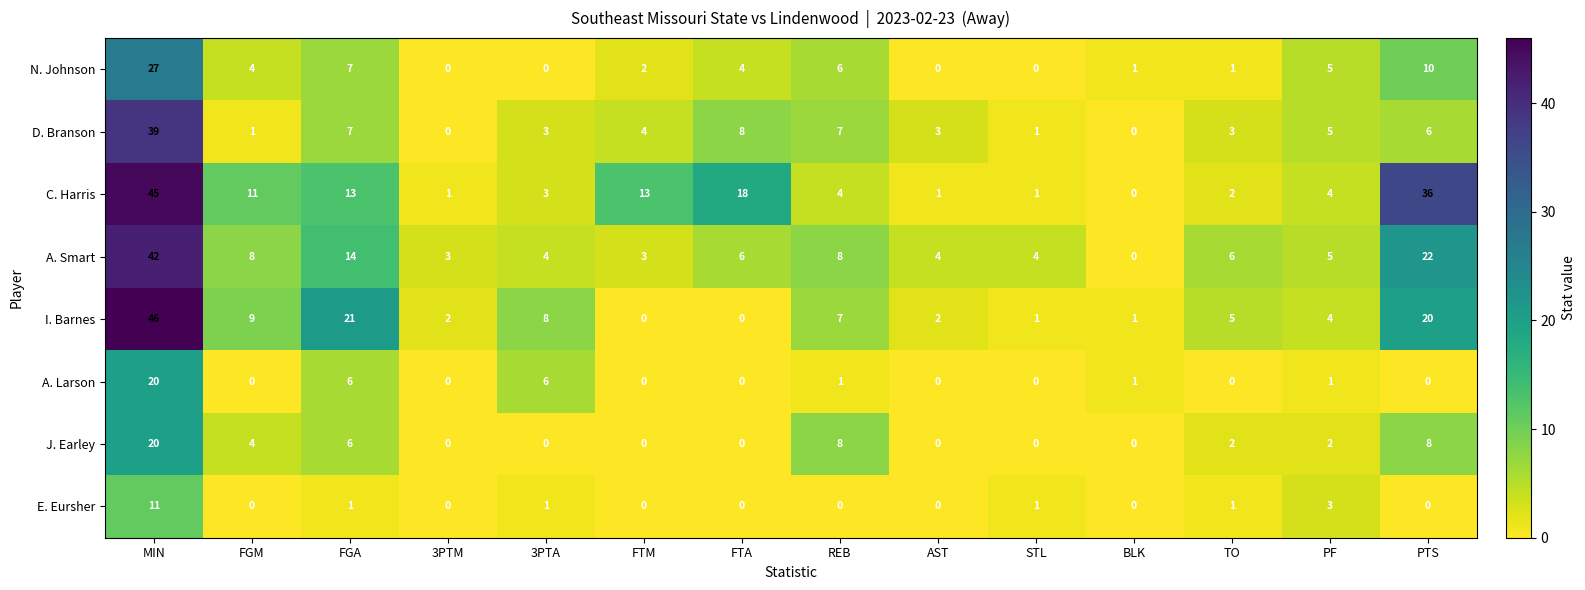

What is the total value across all series at FTM?

22